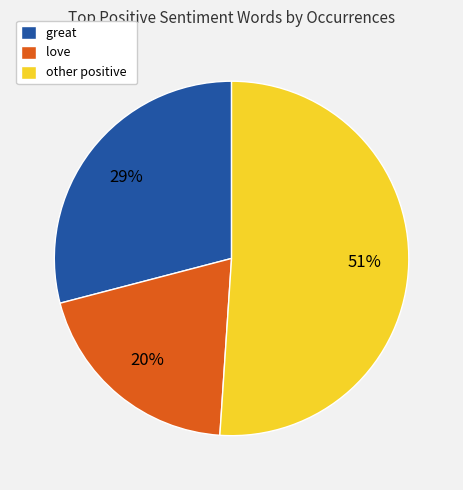

What percentage is the other positive slice, to the nearest percent?

51%